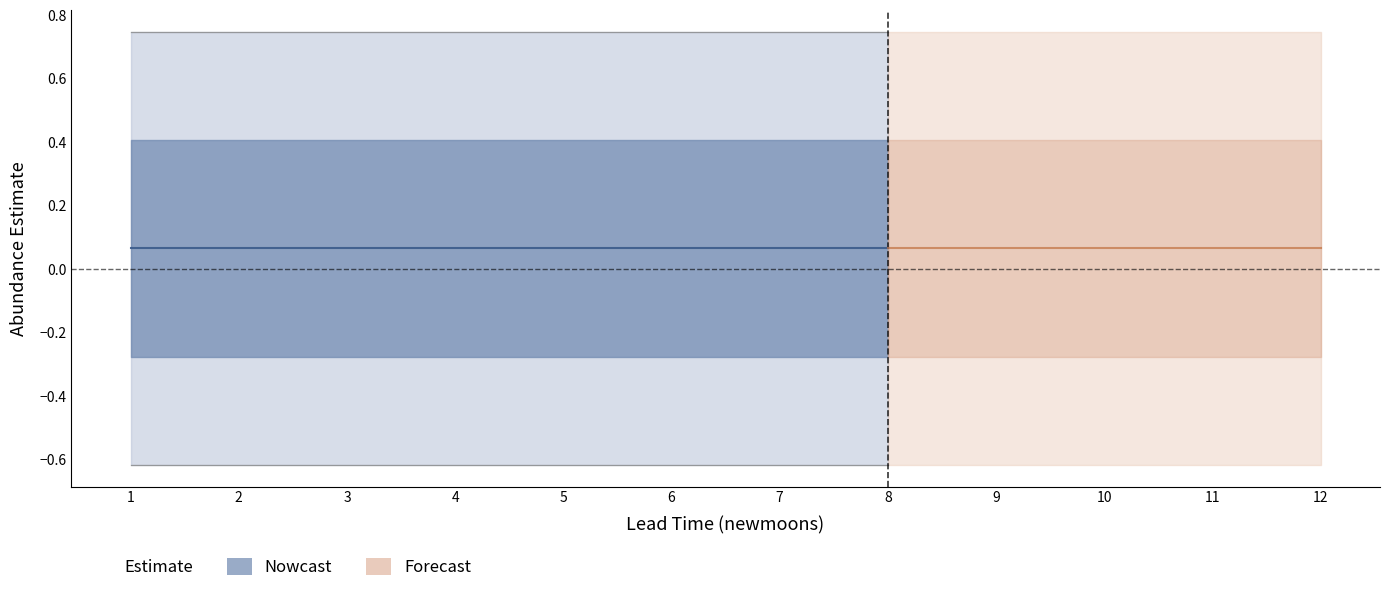

Reading right to left, extract all data points from this chart.

estimate: 1=0.1	12=0.1	11=0.1	10=0.1	9=0.1	8=0.1	7=0.1	6=0.1	5=0.1	4=0.1	3=0.1	2=0.1
lower_pi: 1=-0.6	12=-0.6	11=-0.6	10=-0.6	9=-0.6	8=-0.6	7=-0.6	6=-0.6	5=-0.6	4=-0.6	3=-0.6	2=-0.6
upper_pi: 1=0.7	12=0.7	11=0.7	10=0.7	9=0.7	8=0.7	7=0.7	6=0.7	5=0.7	4=0.7	3=0.7	2=0.7